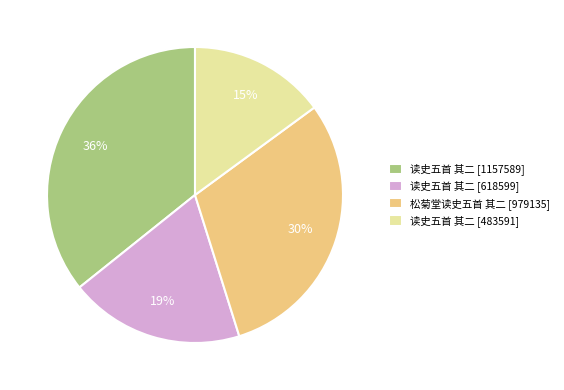

Which category has the biggest portion of the pie?

读史五首 其二 [1157589]